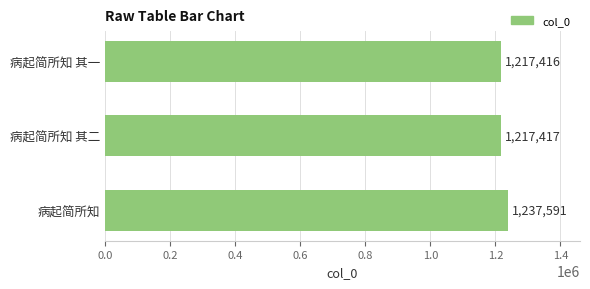

How many values are below 1217417?

1